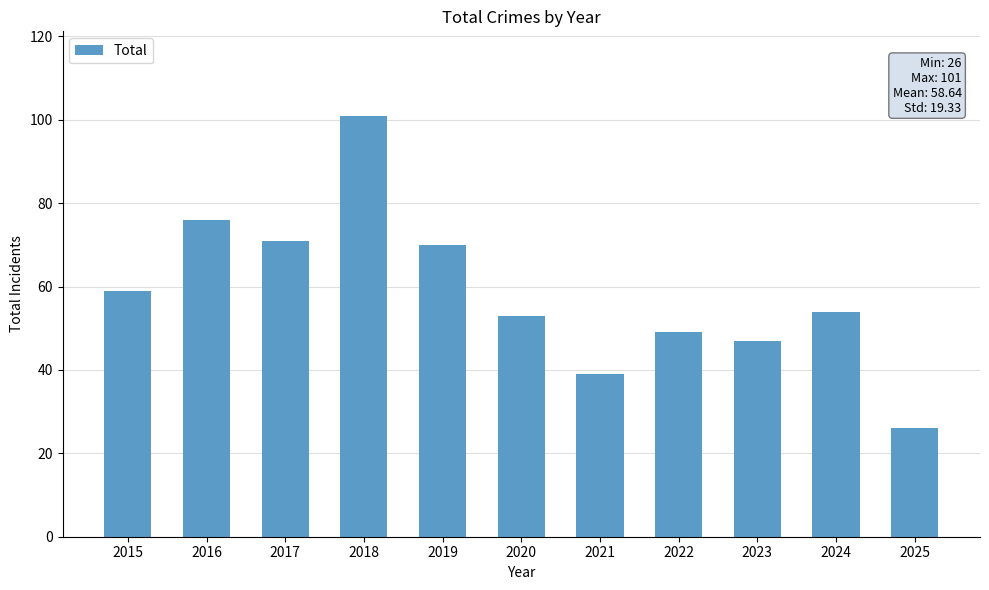

Which has a higher value, 2019 or 2015?

2019